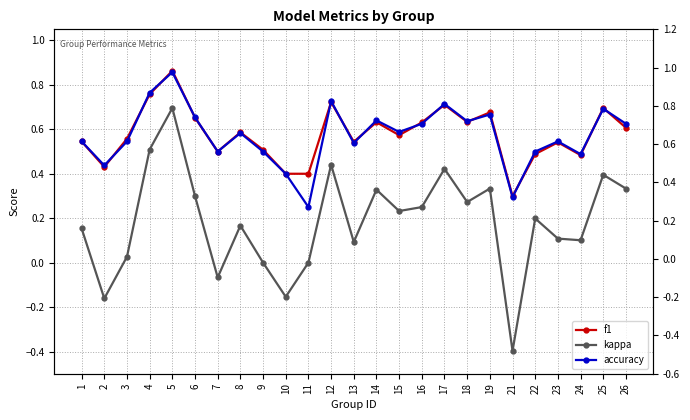

Which category has the lowest value in the kappa series?

21